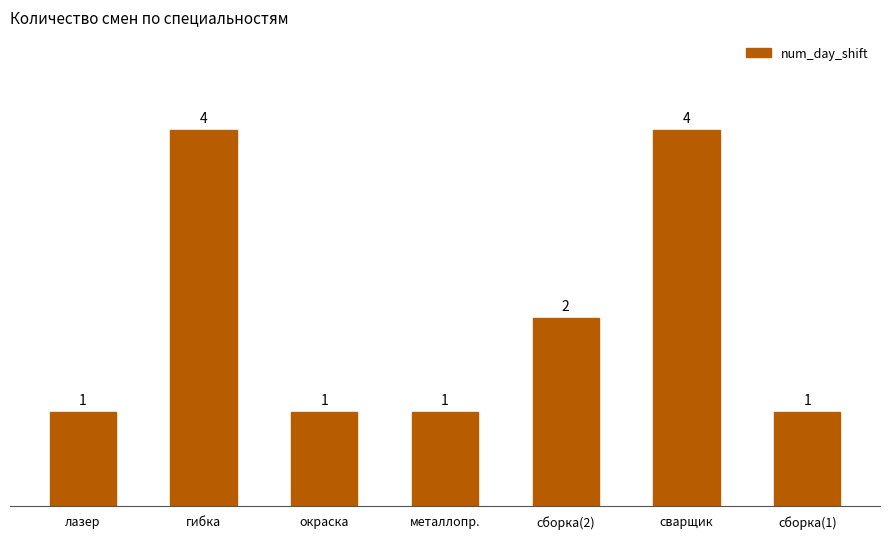

Which has a higher value, металлопр. or сборка(2)?

сборка(2)